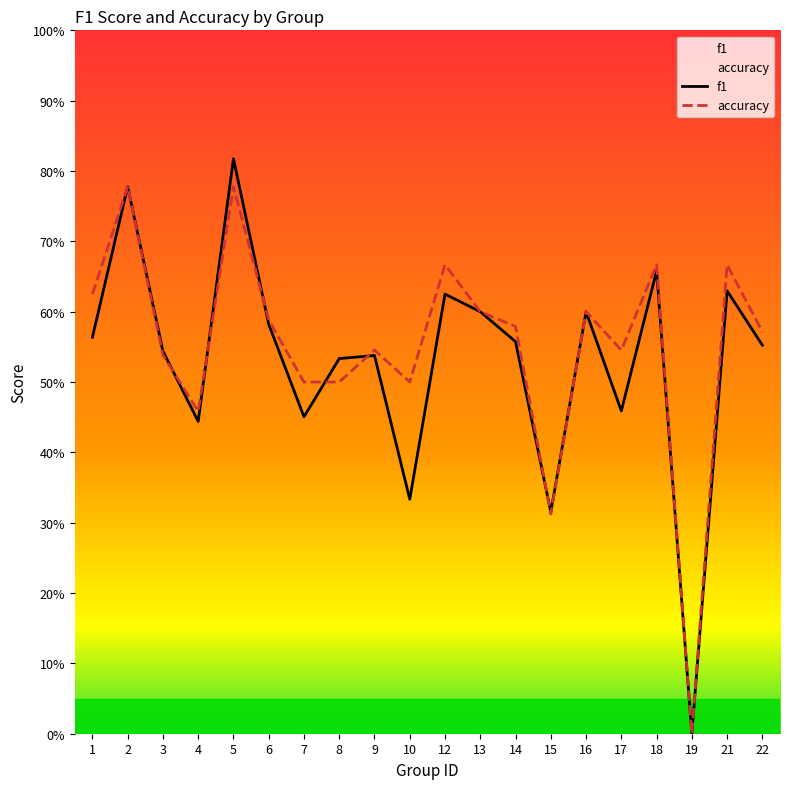

How many times do f1 and accuracy cross each other?

6